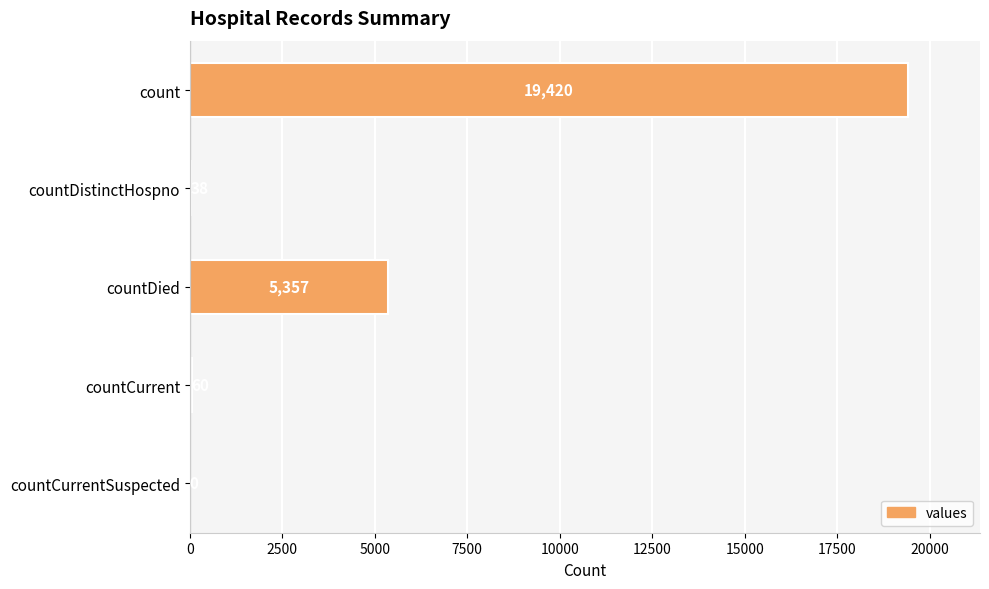

Between countCurrentSuspected and count, which is larger?

count